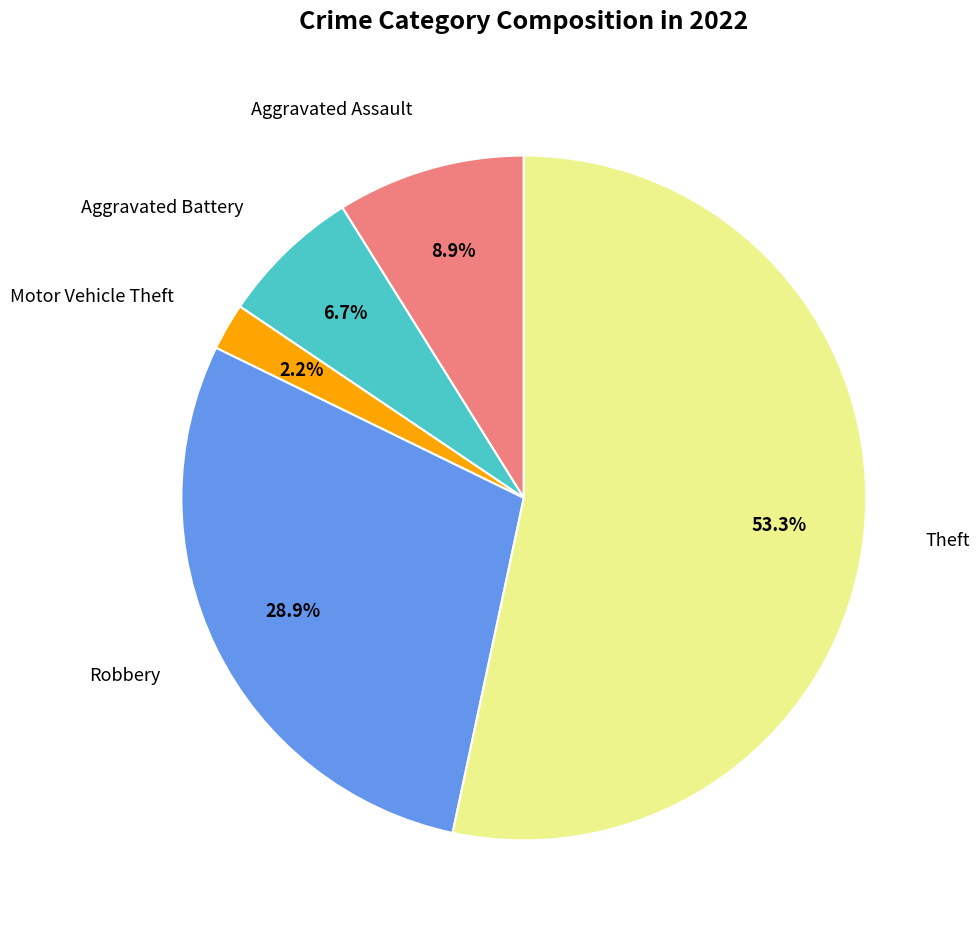

Is there a majority slice in this chart?

Yes